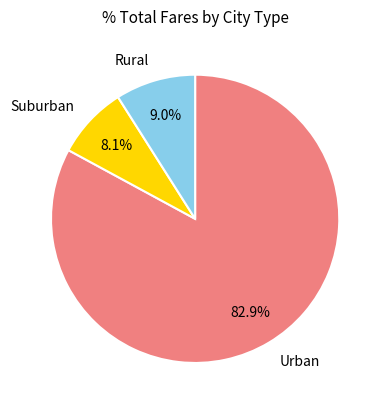

What is the smallest slice in the pie chart?

Suburban